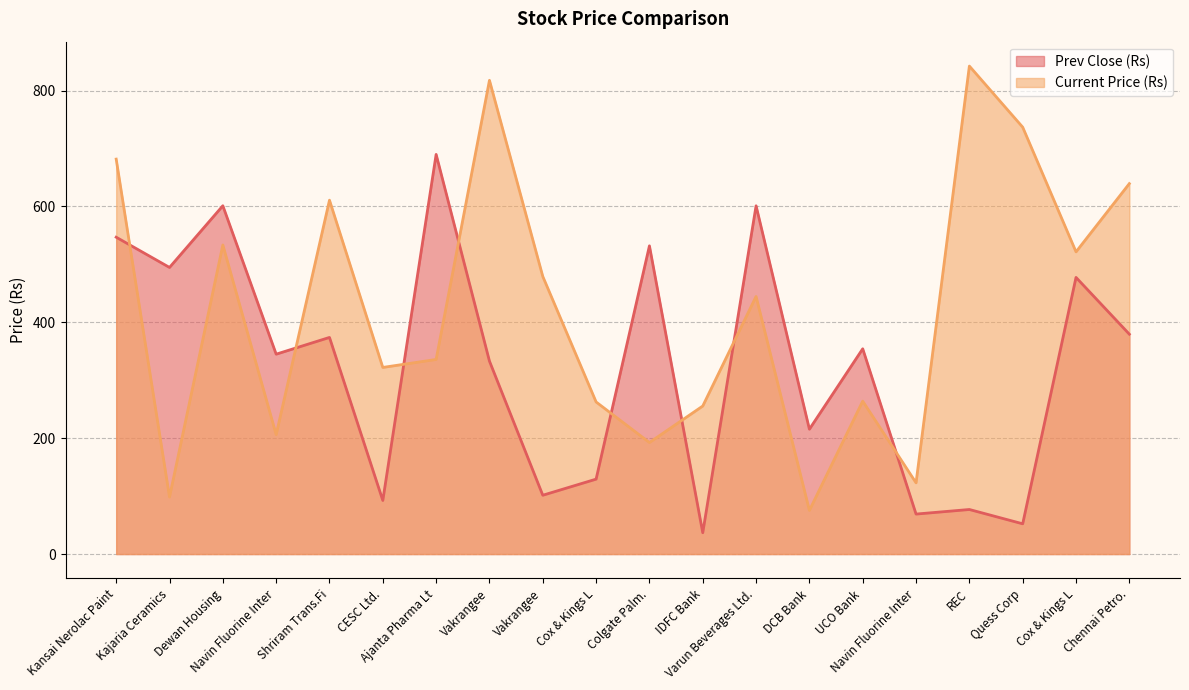

Where is the first local minimum for Prev Close (Rs)?

Kajaria Ceramics